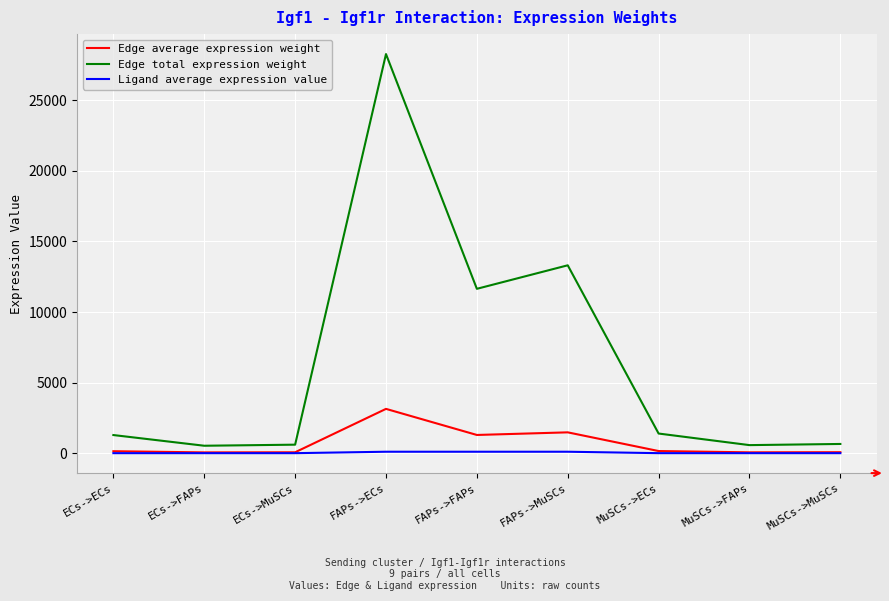

What is the greatest value displayed?

28274.9